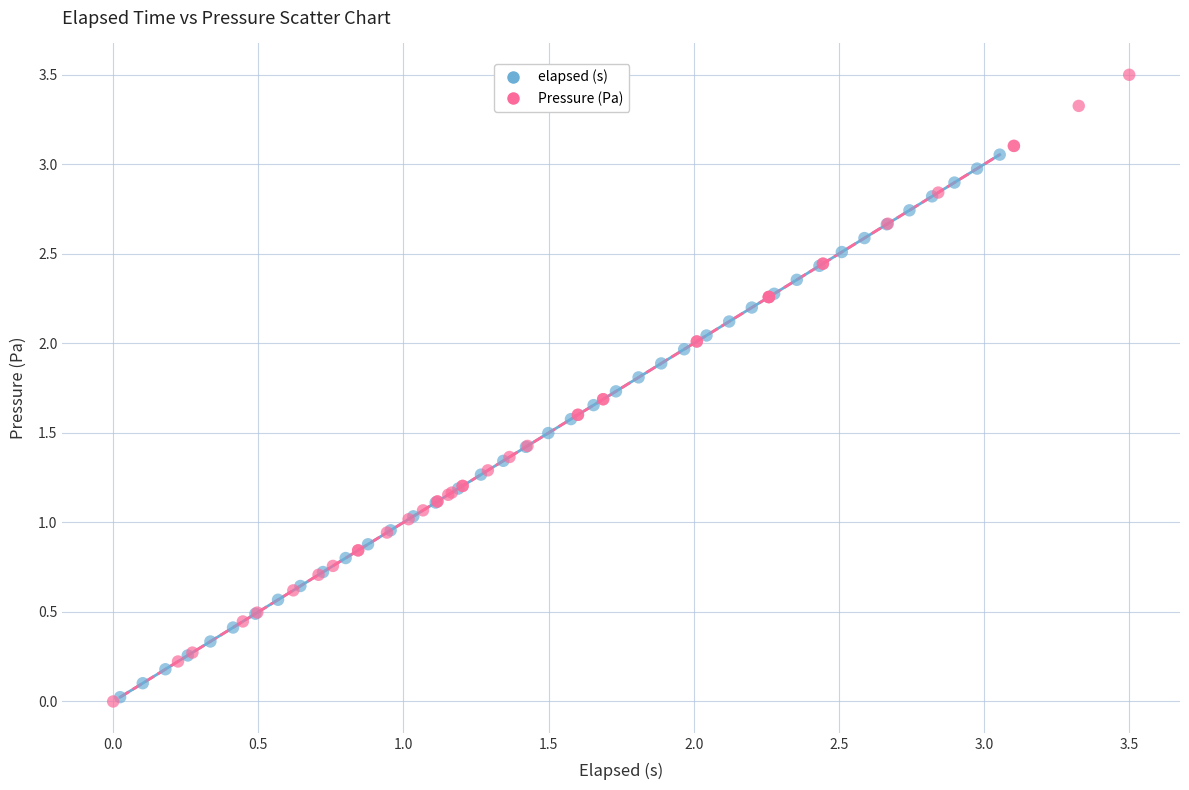

Which series has the widest spread of Y values?

Pressure (Pa)